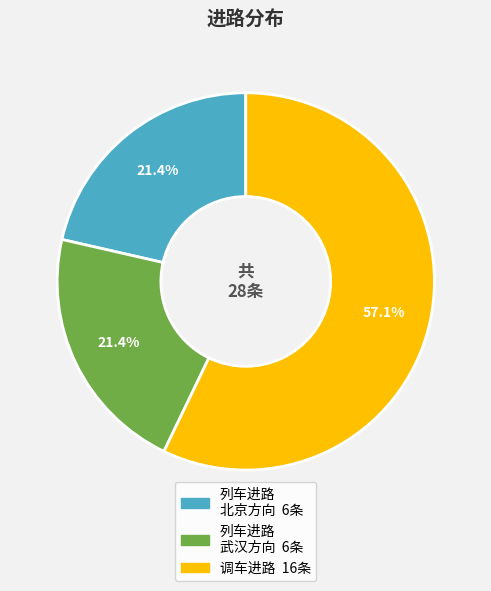

Is there a majority slice in this chart?

Yes